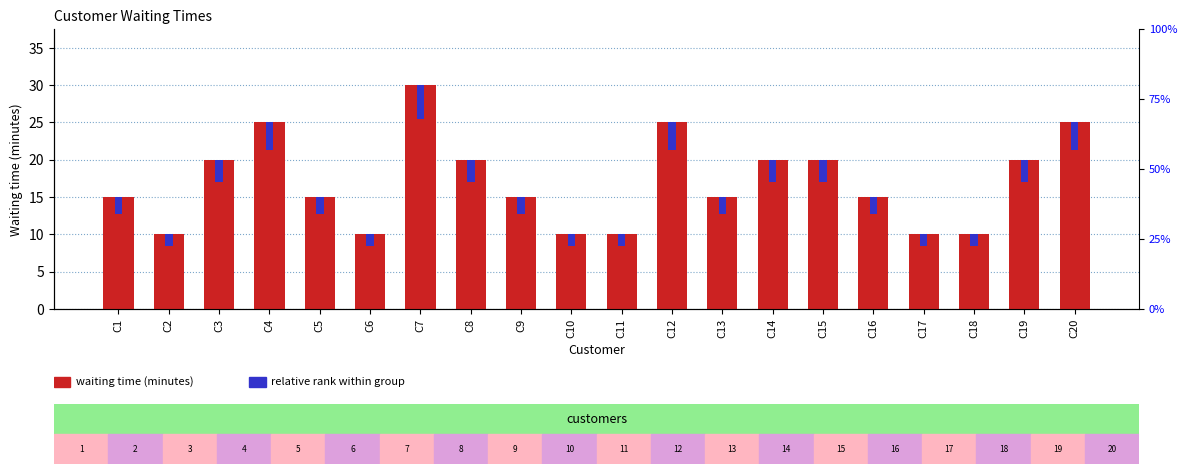

At which label is relative rank closest to 3?

C3